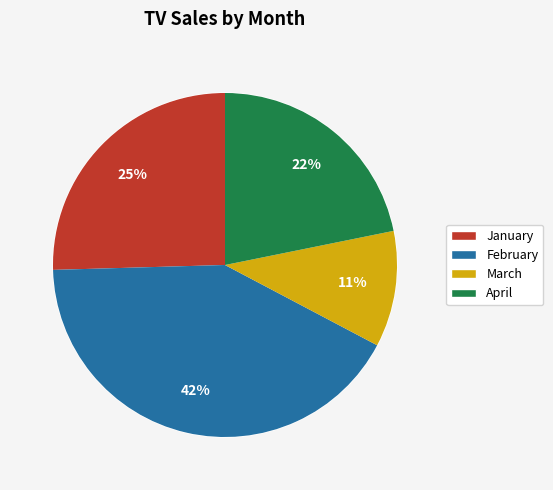

Is it true that February is 51% of the pie?

False